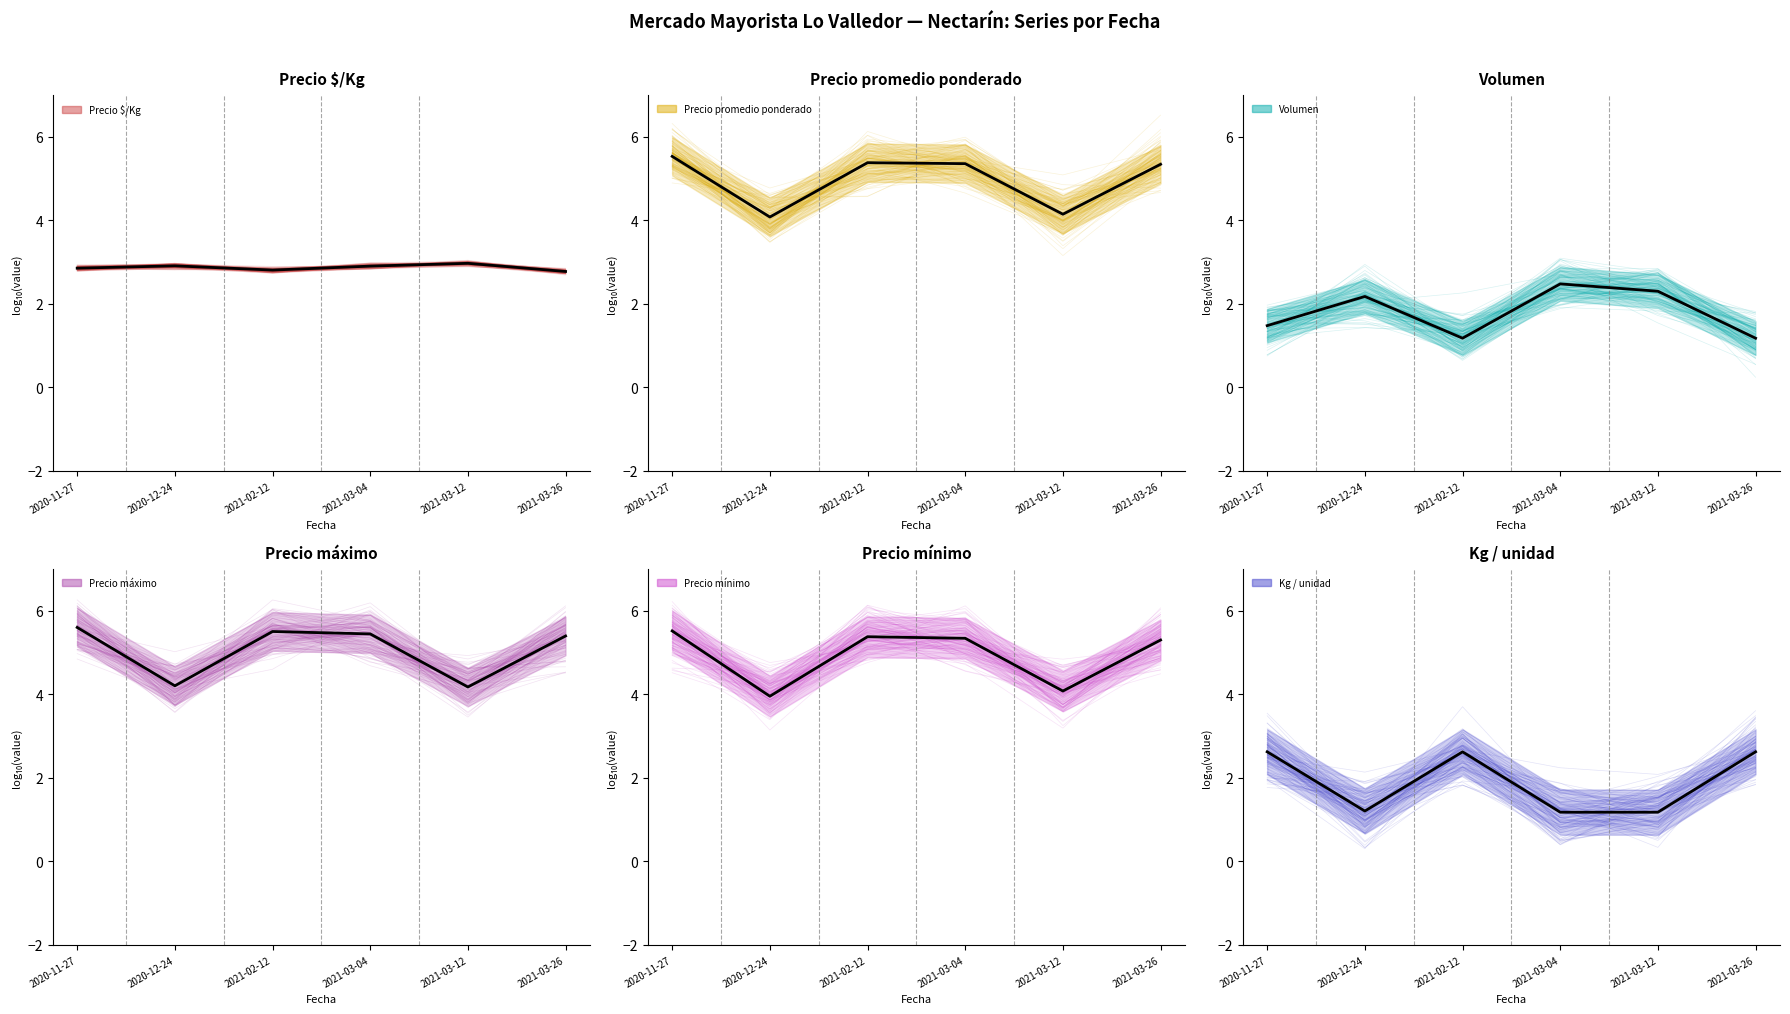

What is the value of the Volumen point at the 2nd from the left?

2.2